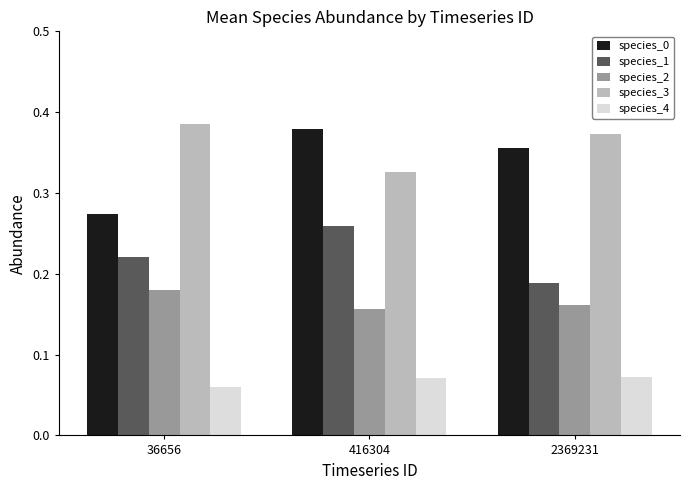

The species_2 series shows 0.0 at 36656. True or false?

False